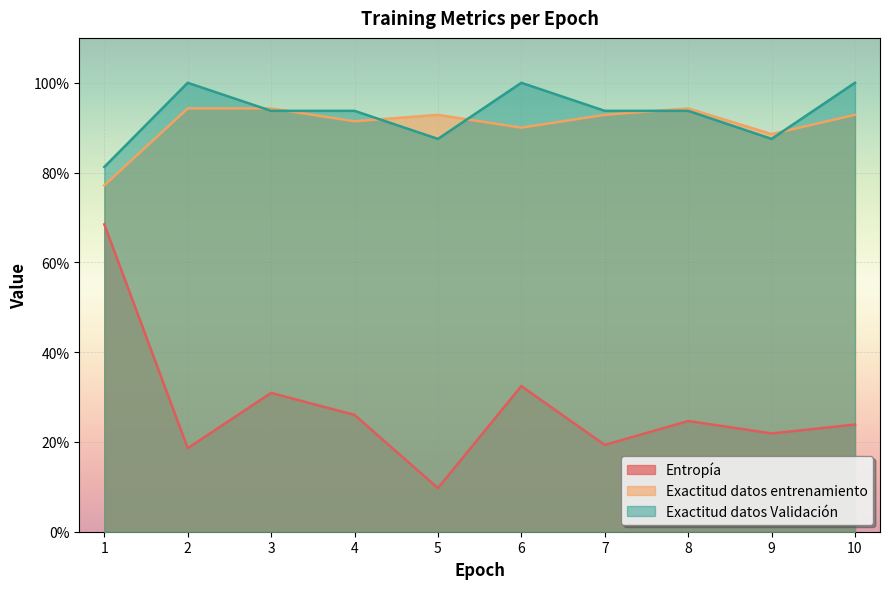

What are all the series names shown in the legend?

Entropía, Exactitud datos entrenamiento, Exactitud datos Validación